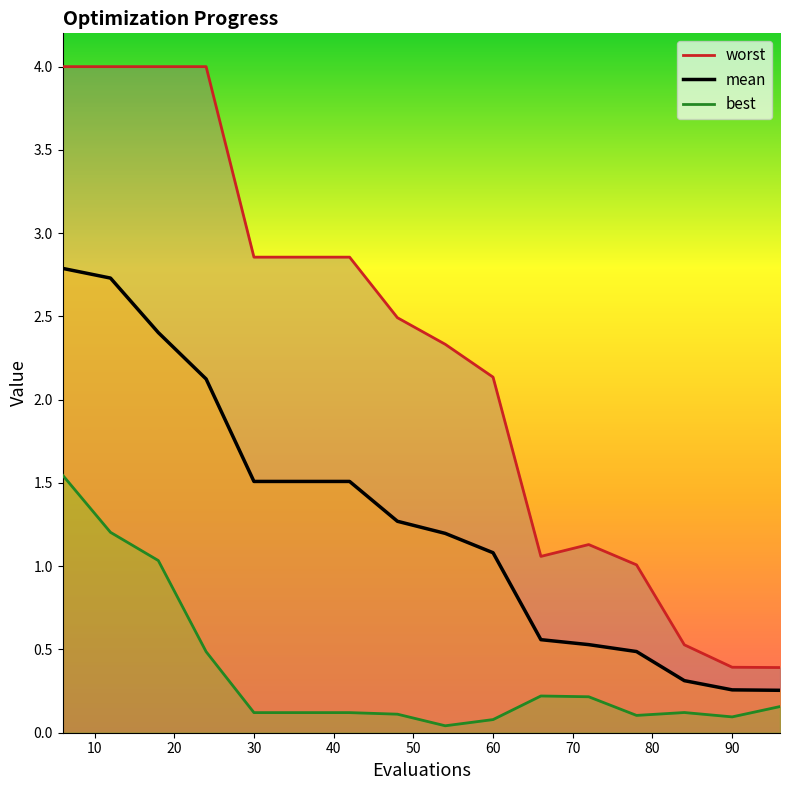

What is the highest value of the mean series?

2.8